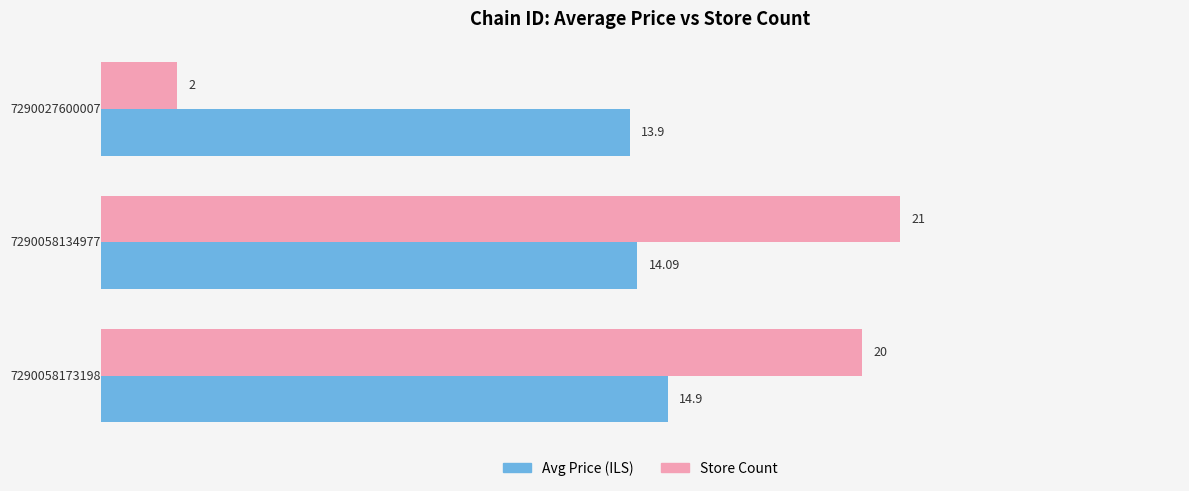

Which series has the largest range (max minus min)?

Store Count